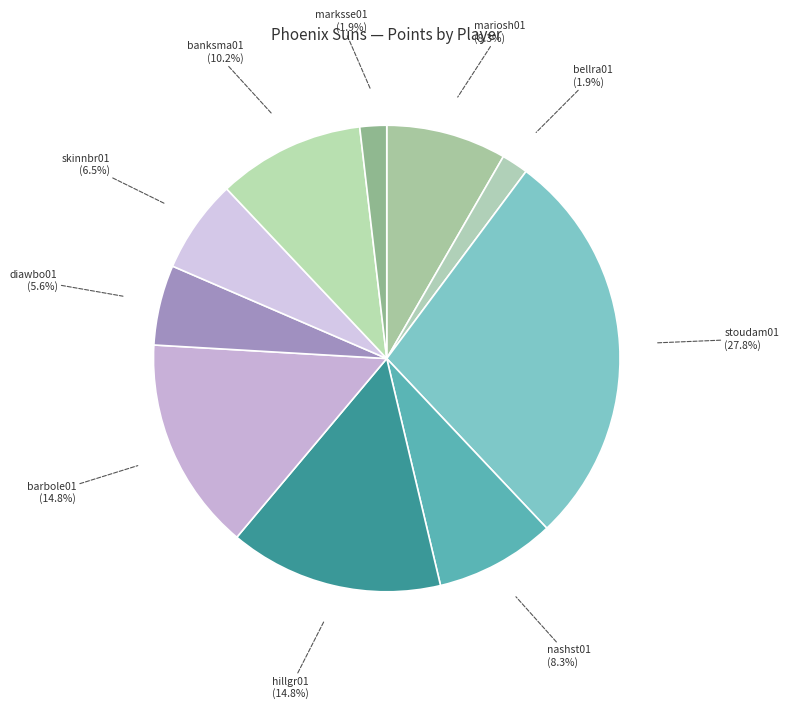

Which category has the biggest portion of the pie?

stoudam01